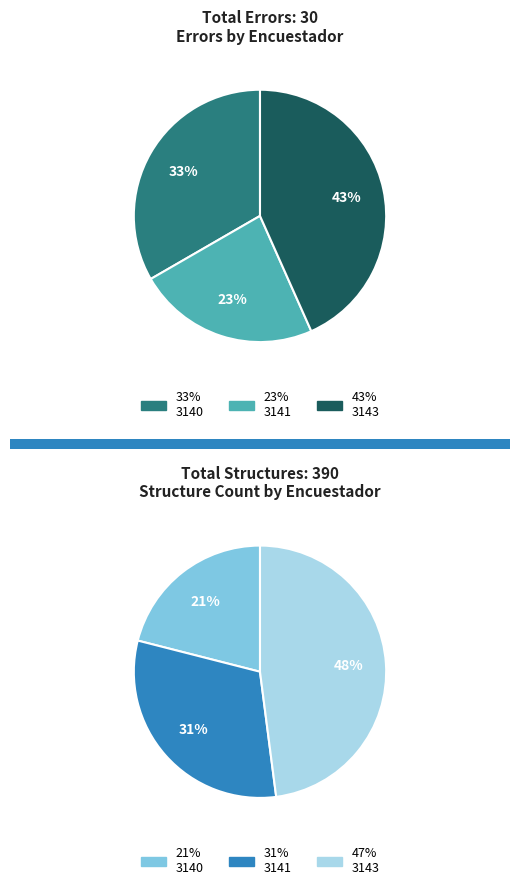

Which has a higher value, 3140 or 3143?

3143